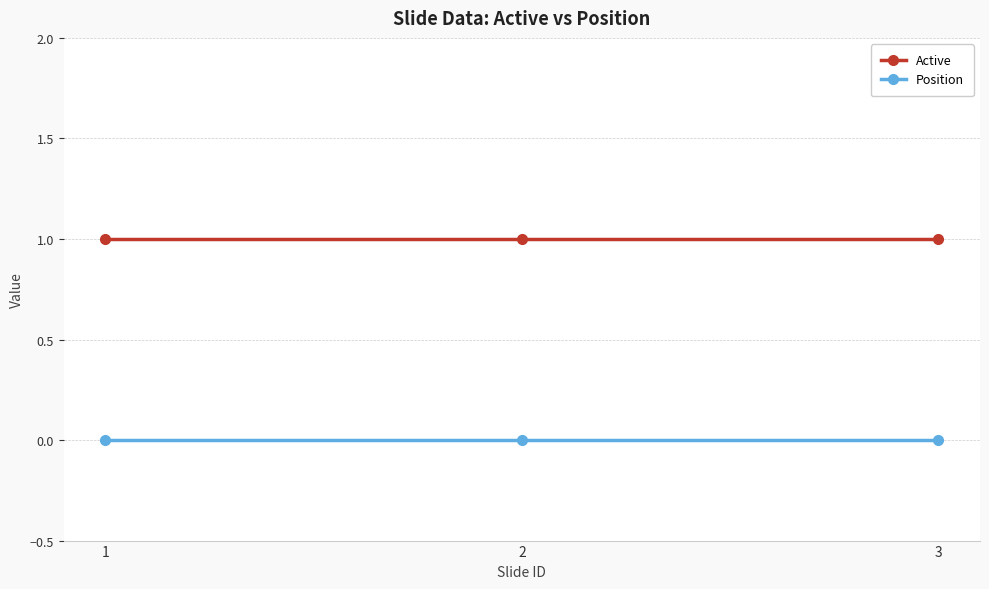

Is the value of Position at 2 greater than the value of Active at 1?

No